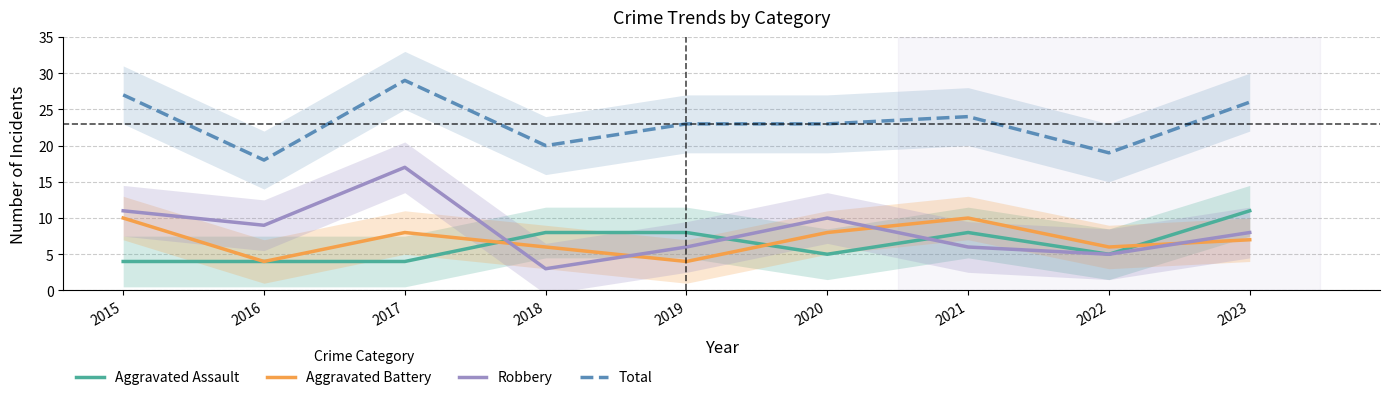

Which series has the largest total across all categories?

Total